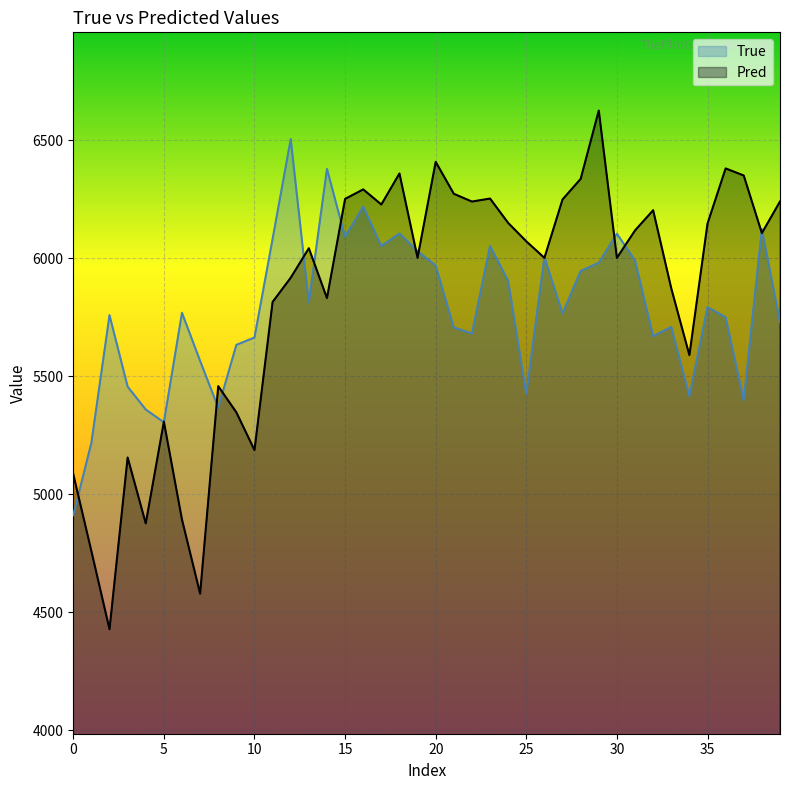

What is the sum of all True values?

231404.0